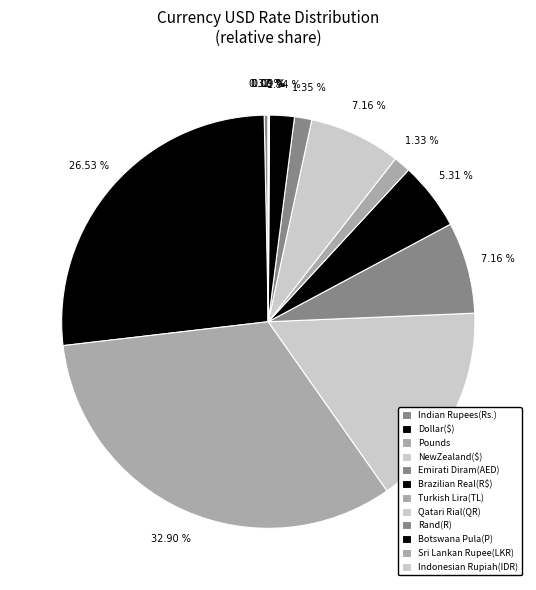

Which has a higher value, Pounds or Brazilian Real(R$)?

Pounds